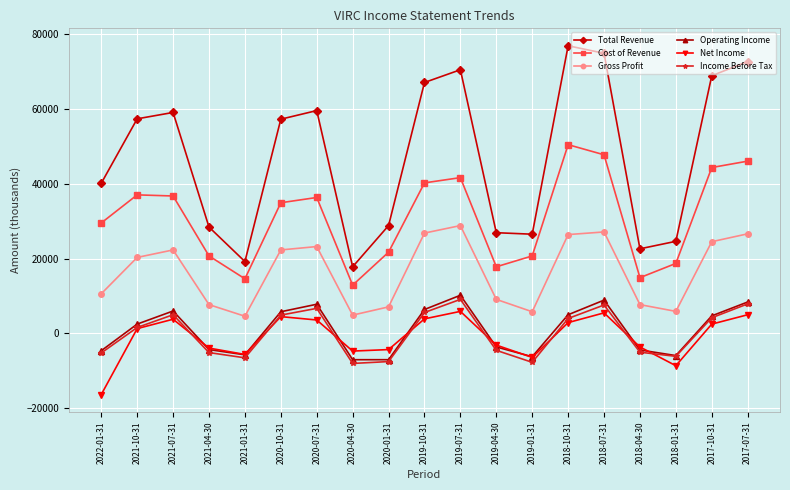

Is it true that Cost of Revenue equals 20700 at 2019-01-31?

True